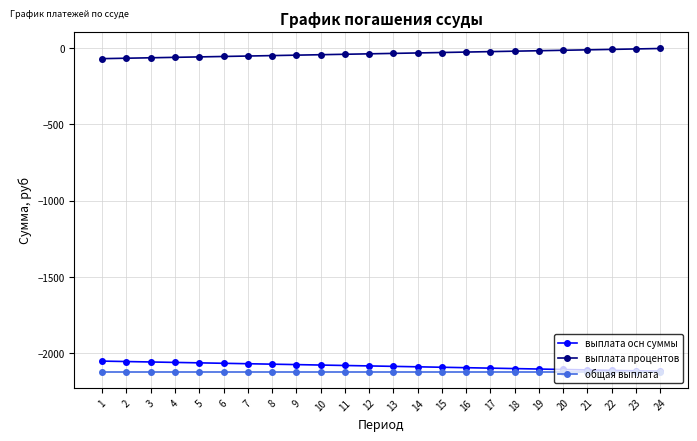

Read the общая выплата value at 7.

-2119.7